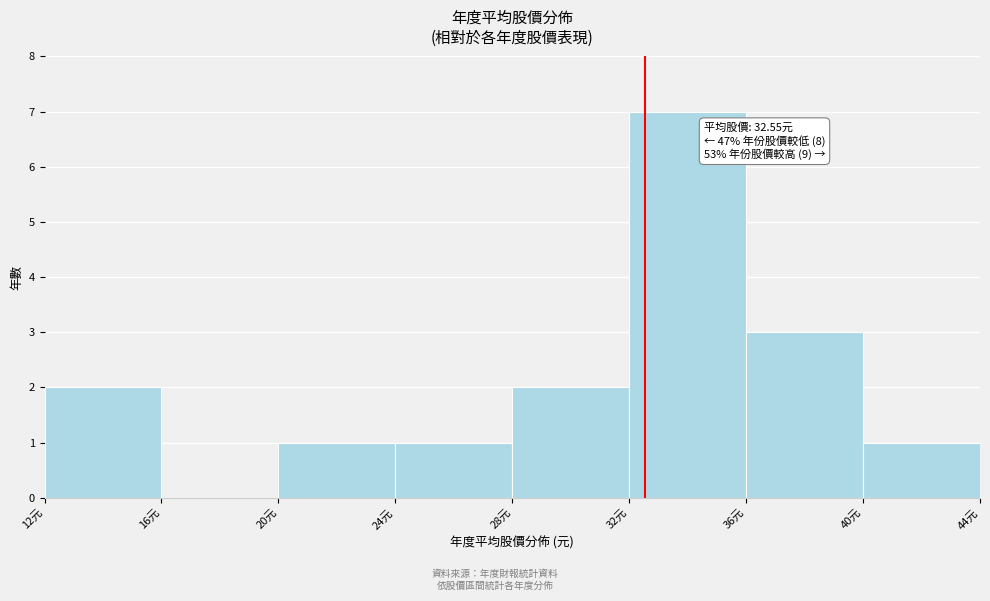

Which range on the x-axis has the tallest bar?

32 to 36